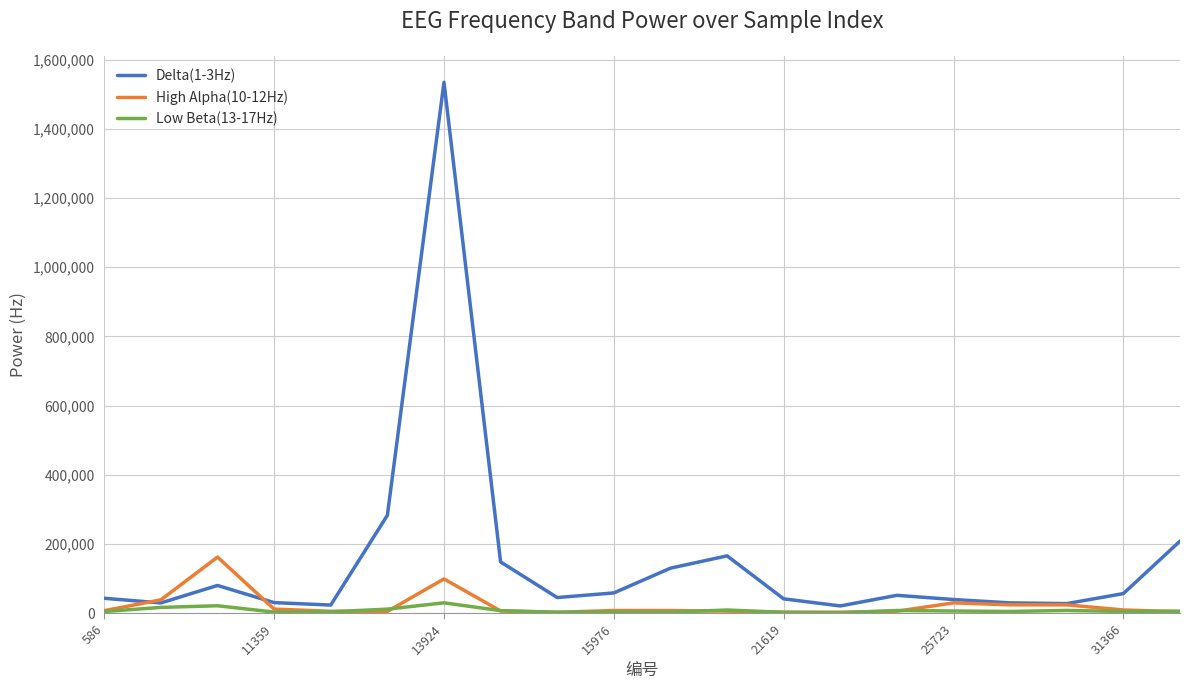

Which series has the largest range (max minus min)?

Delta(1-3Hz)